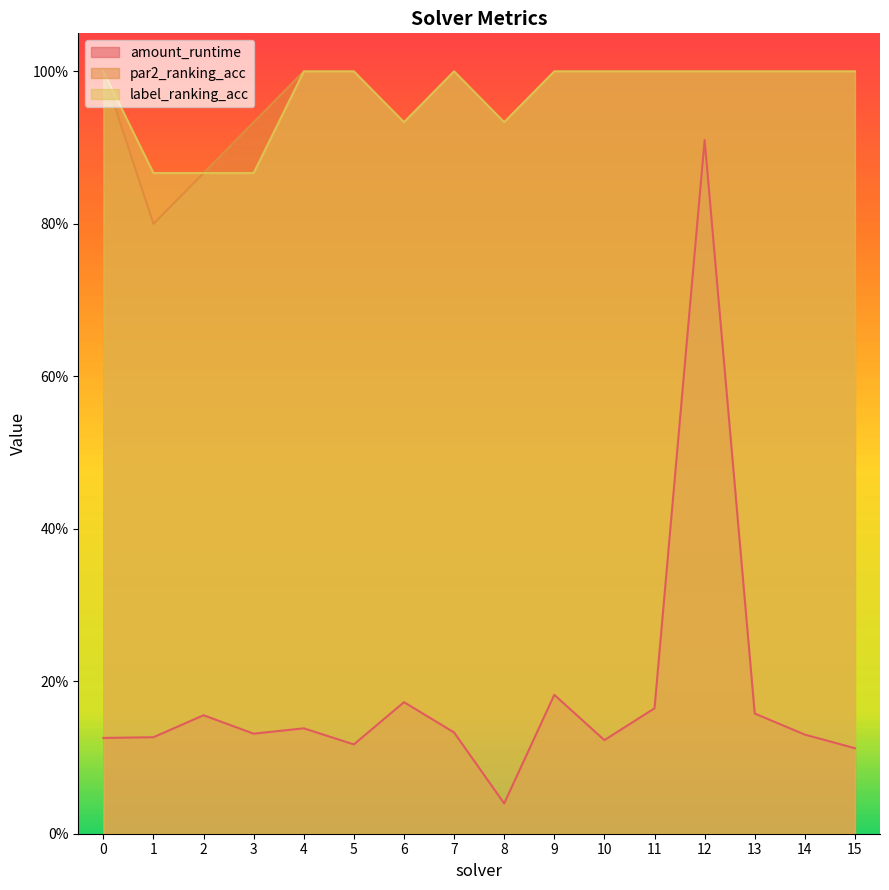

Which series has the largest total across all categories?

par2_ranking_acc